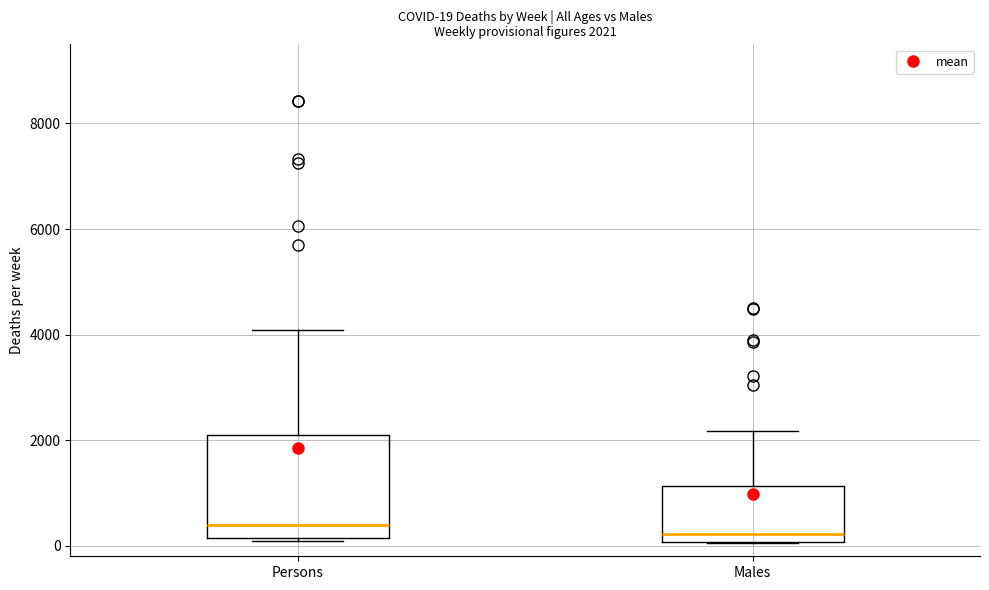

Comparing the boxes themselves (not the whiskers), which one is the tallest?

Persons